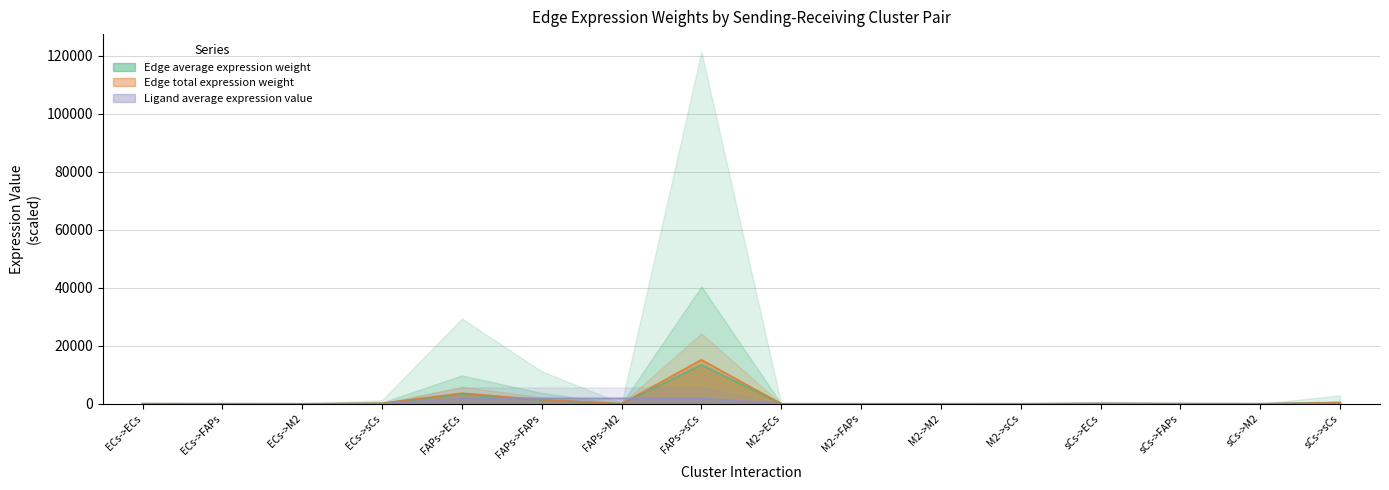

What is the total value across all series at FAPs->ECs?

8812.1